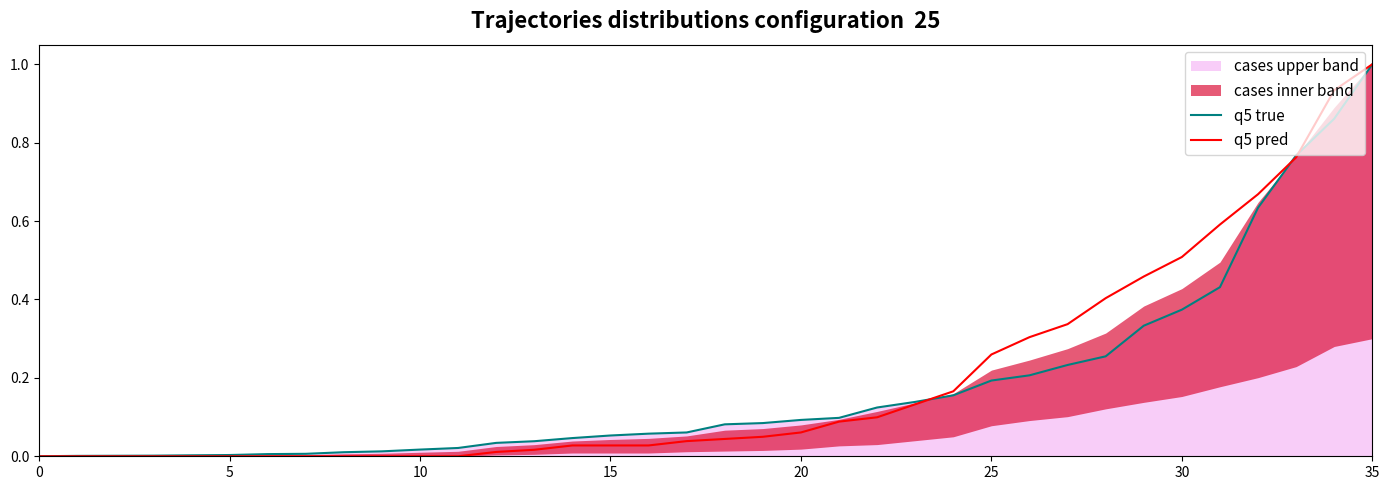

Which series ends up on top after the final intersection of q5 true and q5 pred?

q5 pred